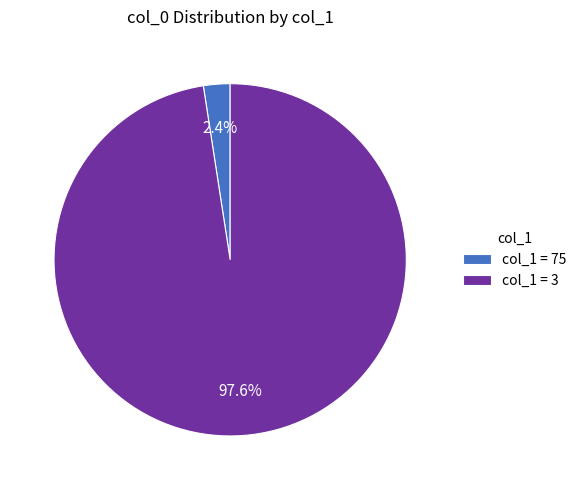

What is the total percentage of col_1 = 75 and col_1 = 3?

100.0%